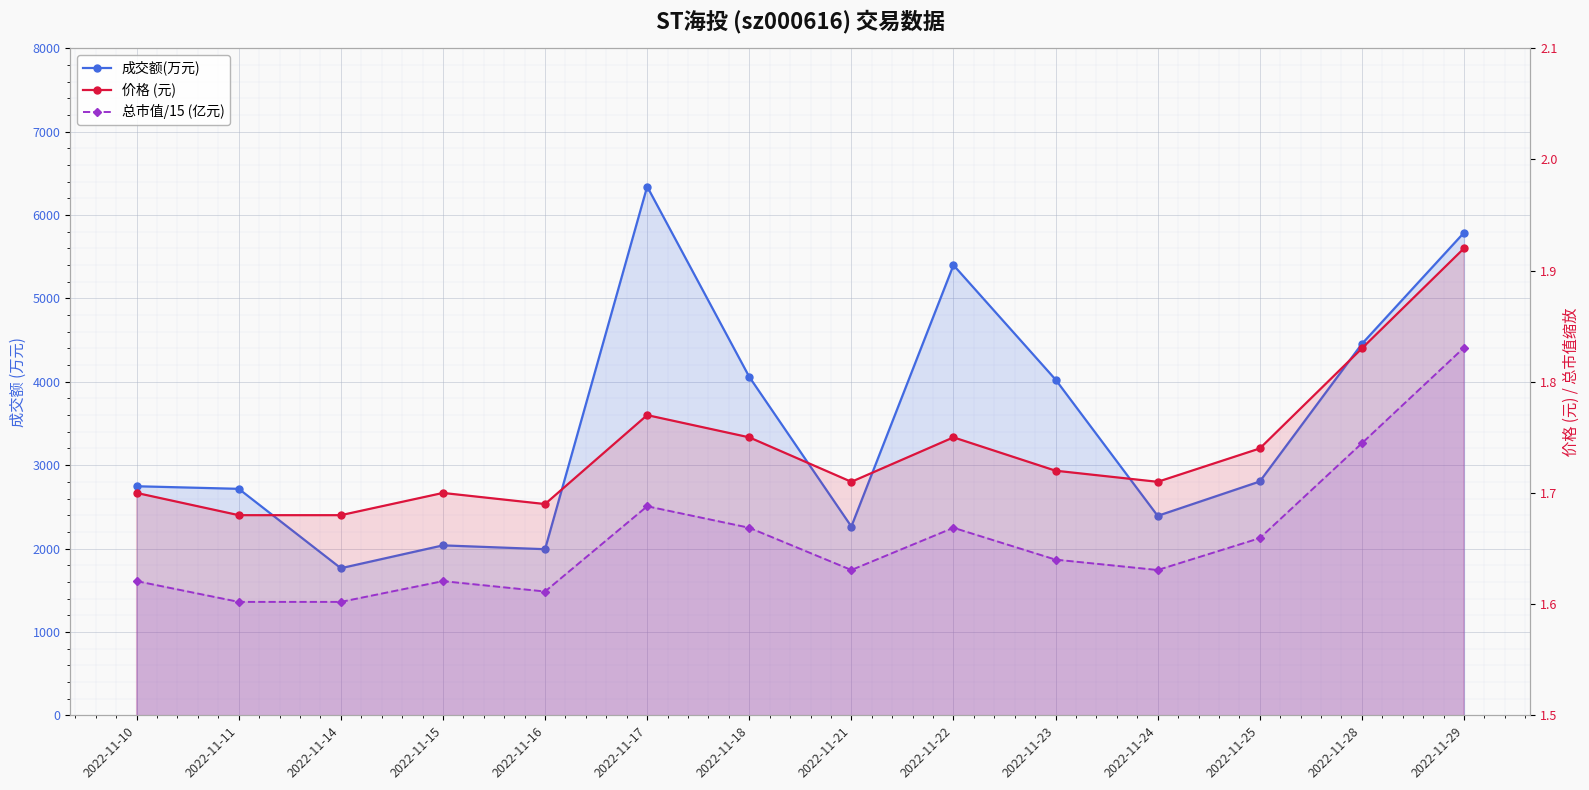

Between 2022-11-23 and 2022-11-29, which is larger?

2022-11-29